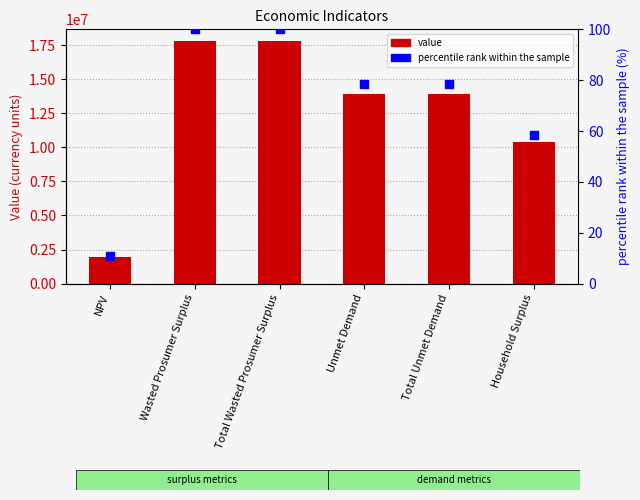

Which series has the widest spread of Y values?

value